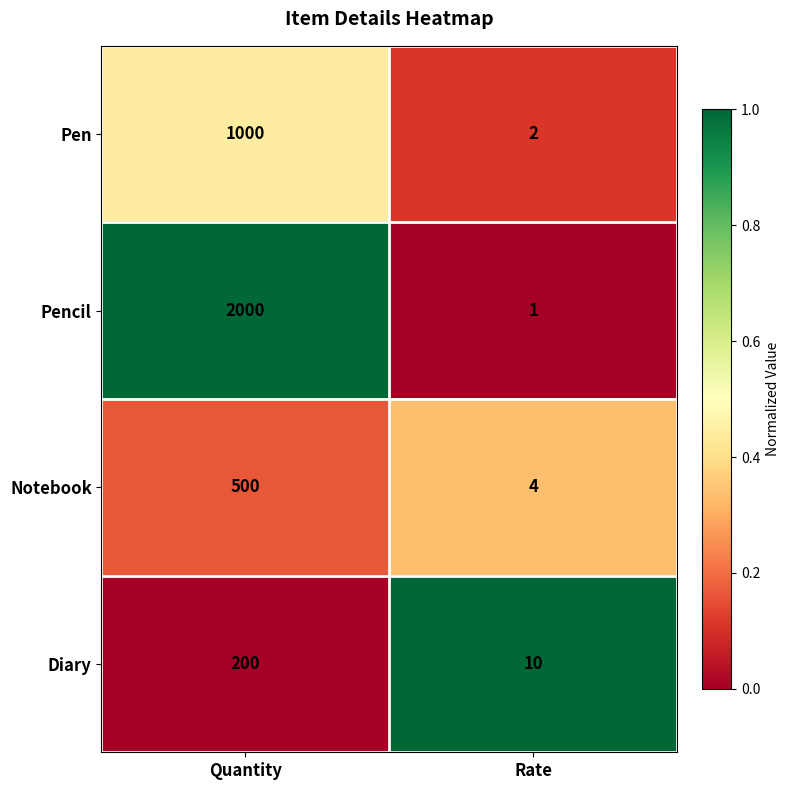

What is the greatest value displayed?

2000